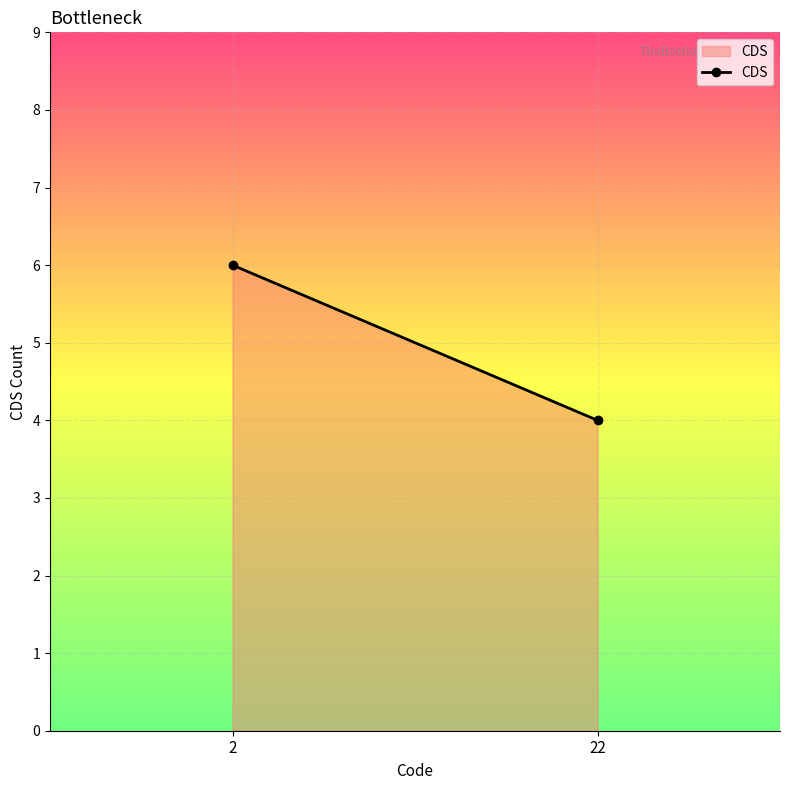

Is it true that the value at 2 is 9?

False